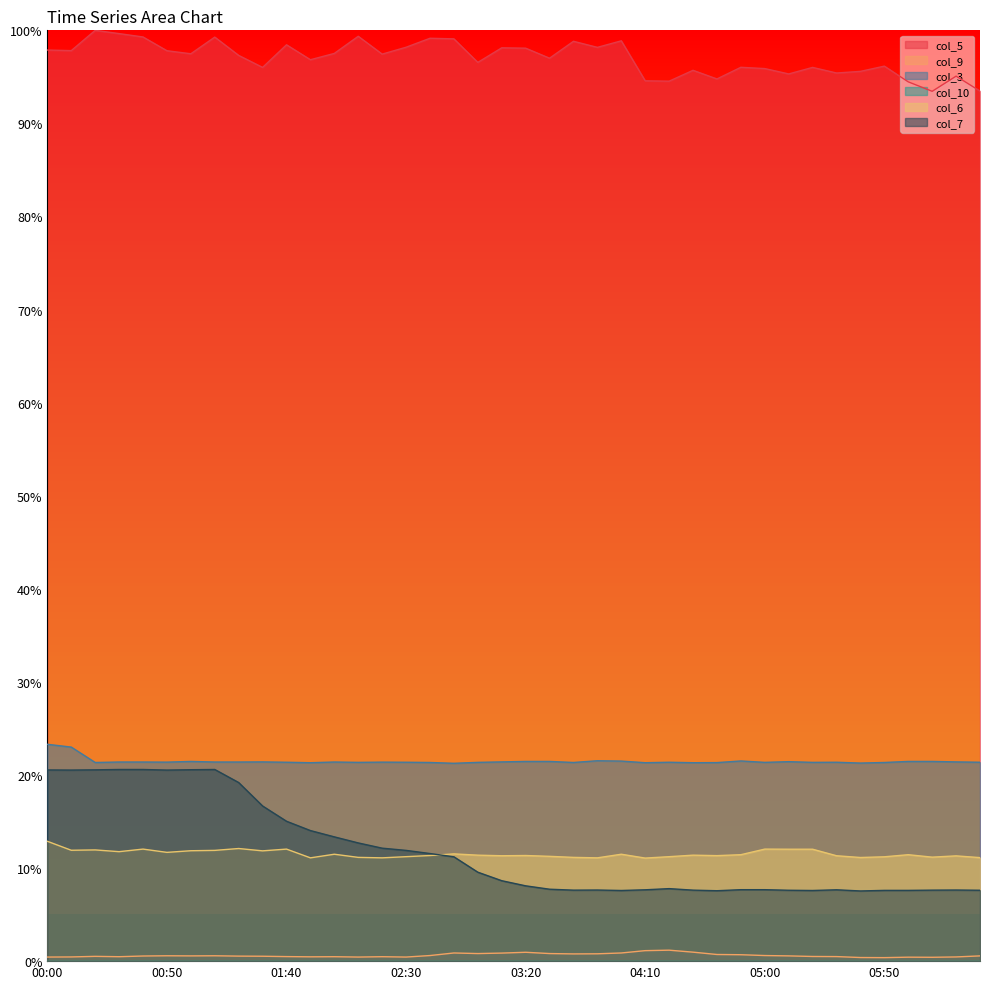

The col_9 series shows 0.4 at 05:50. True or false?

True